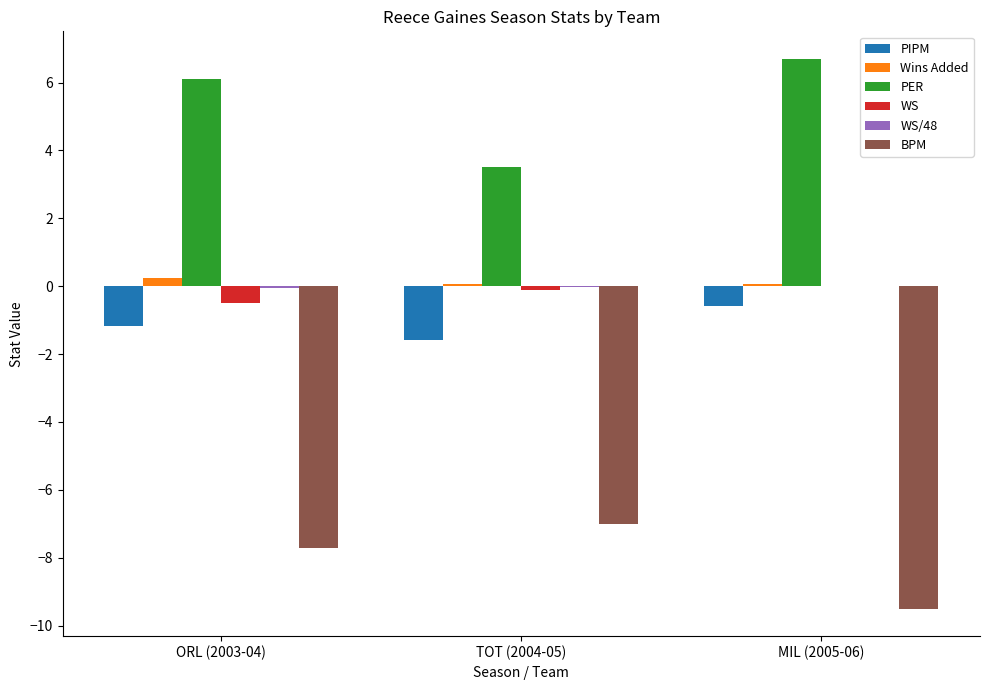

Which series has the largest total across all categories?

PER